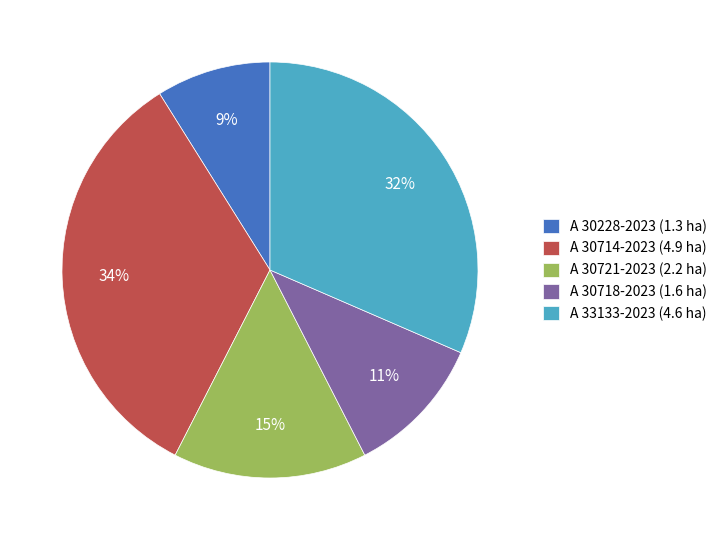

Which slice is the largest?

A 30714-2023